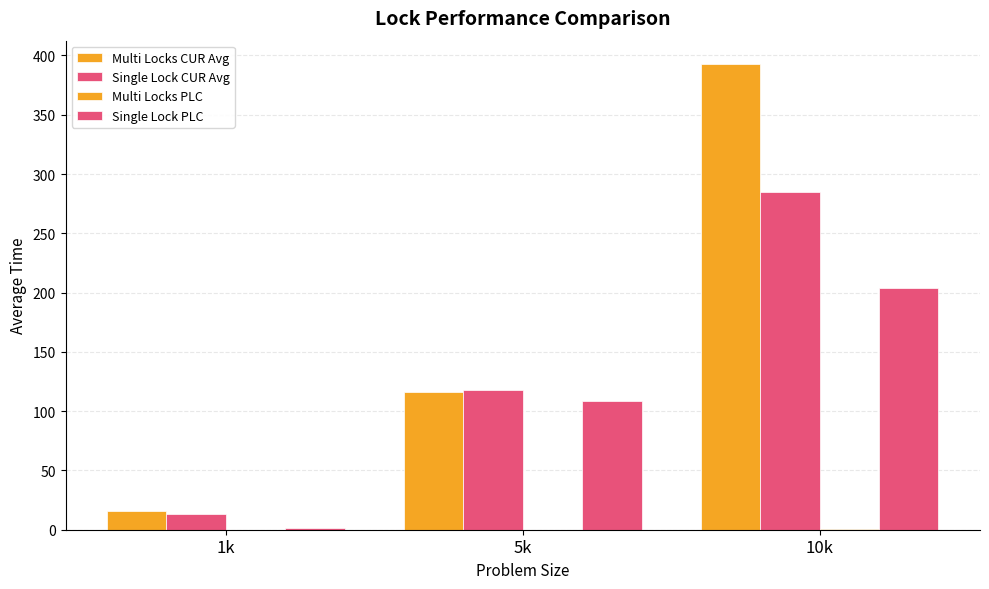

How many groups of bars are there?

3